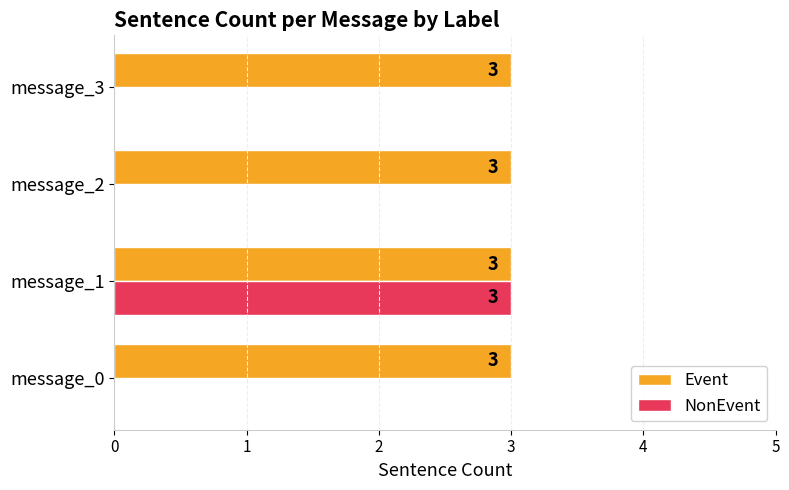

What value does the Event series have at message_2?

3